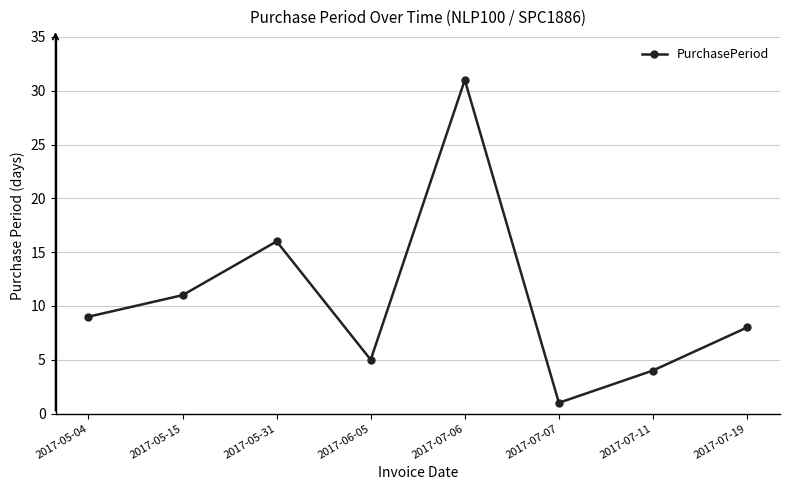

Read the value at 2017-05-15.

11